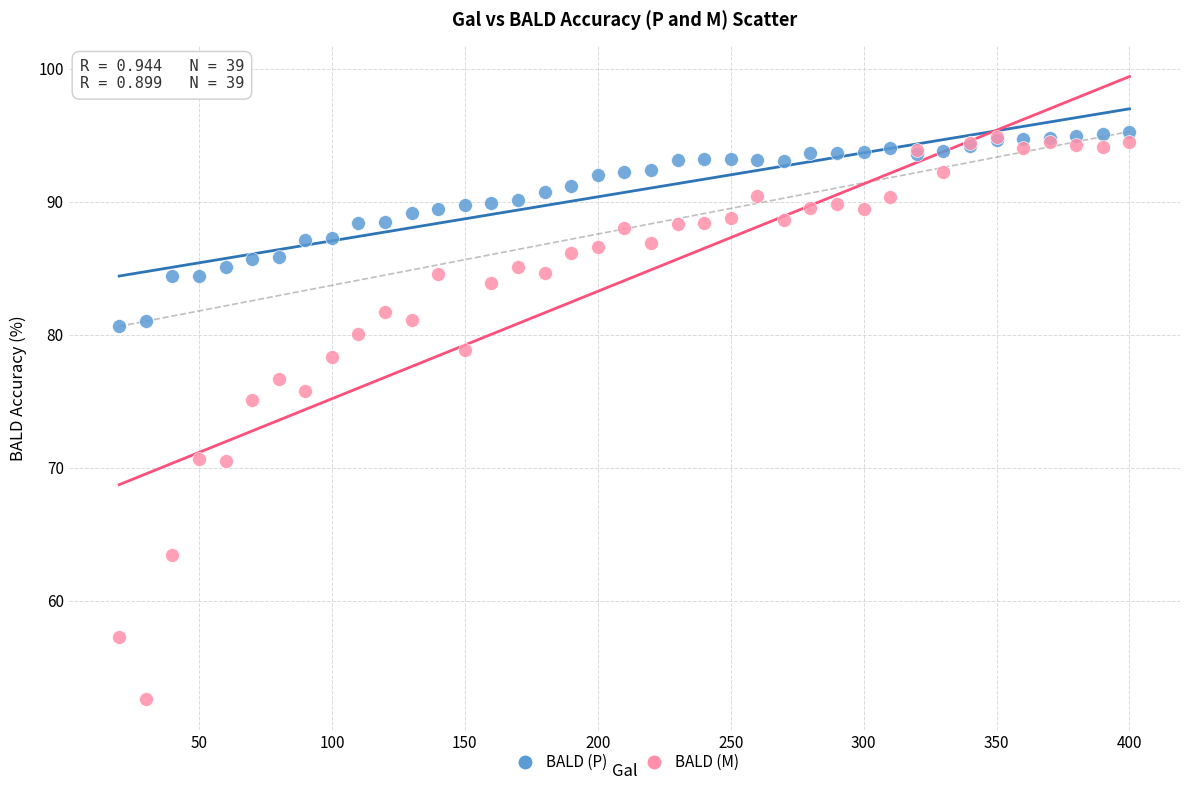

What are all the series names shown in the legend?

BALD (P), BALD (M)